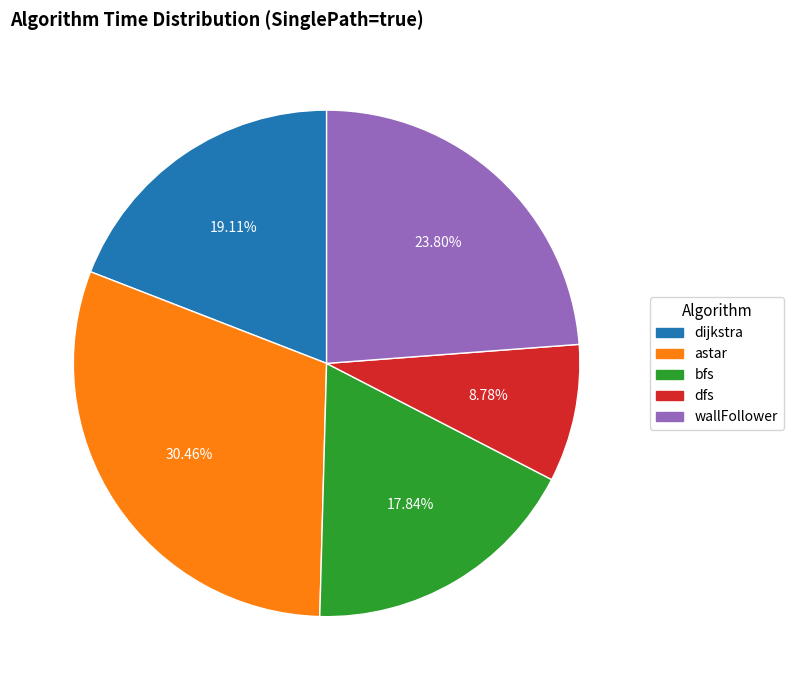

Do dfs and dijkstra together represent more than half of the pie?

No